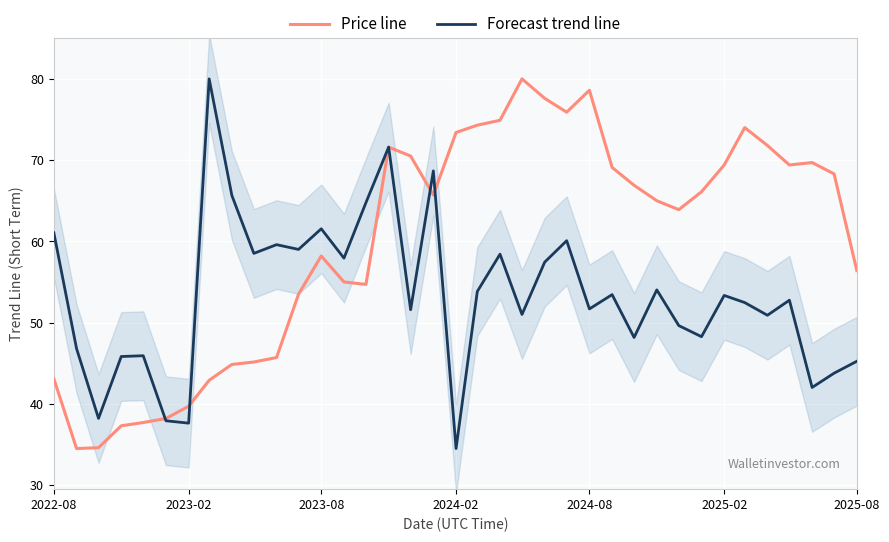

Which series has the largest total across all categories?

Price line